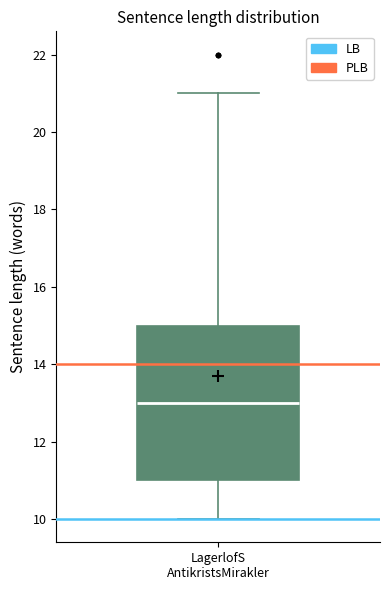

Where does the upper whisker of the box for LagerlofS AntikristsMirakler end on the y-axis? The values are not printed on the chart, so give them approximately, as read against the axis.

21